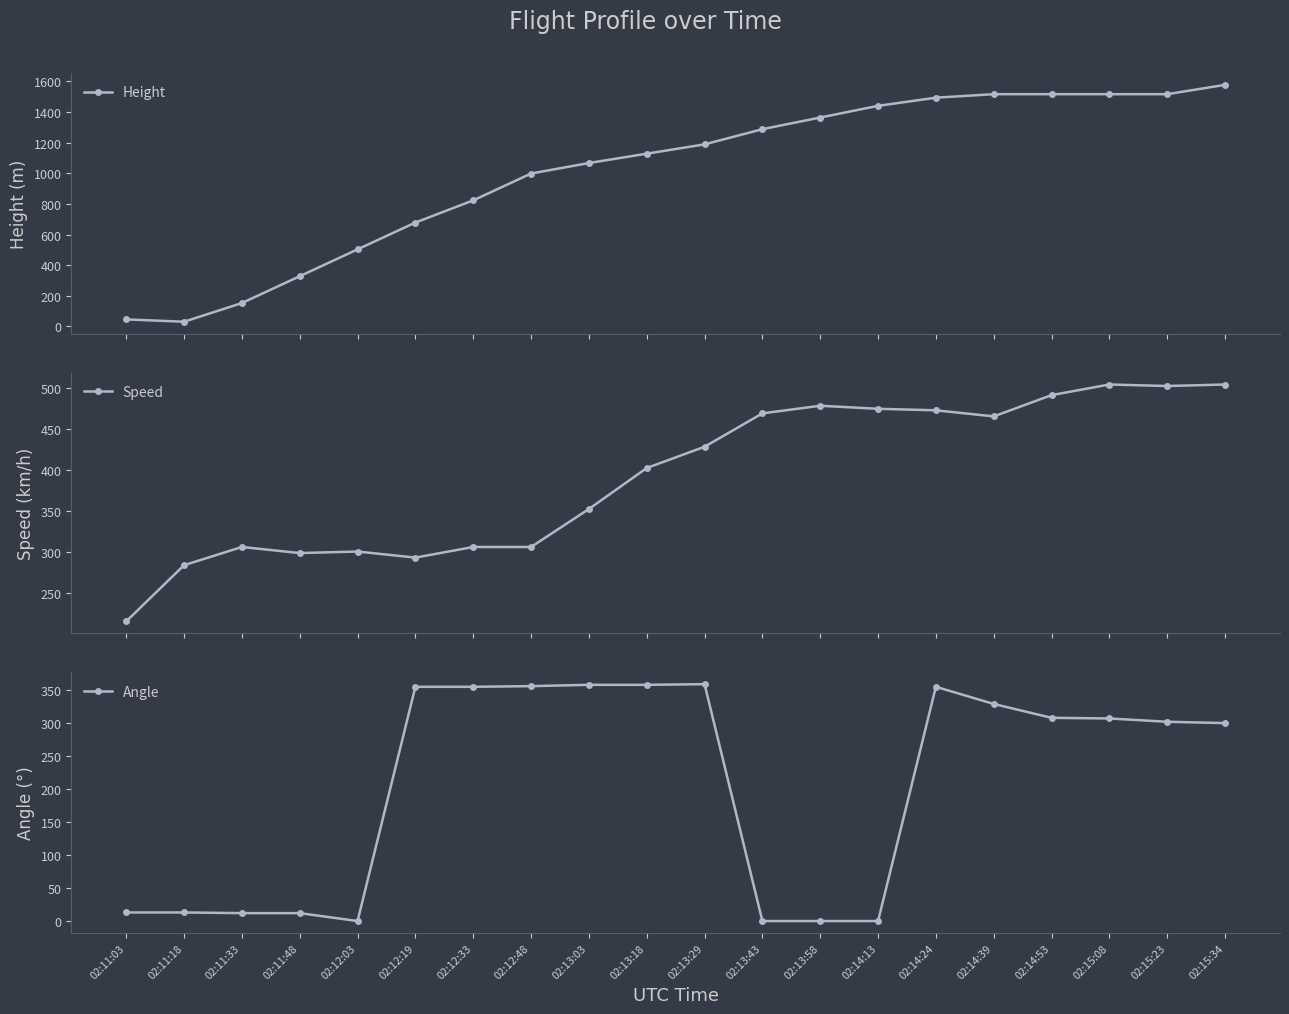

At which category does Height reach its first local valley?

02:11:18